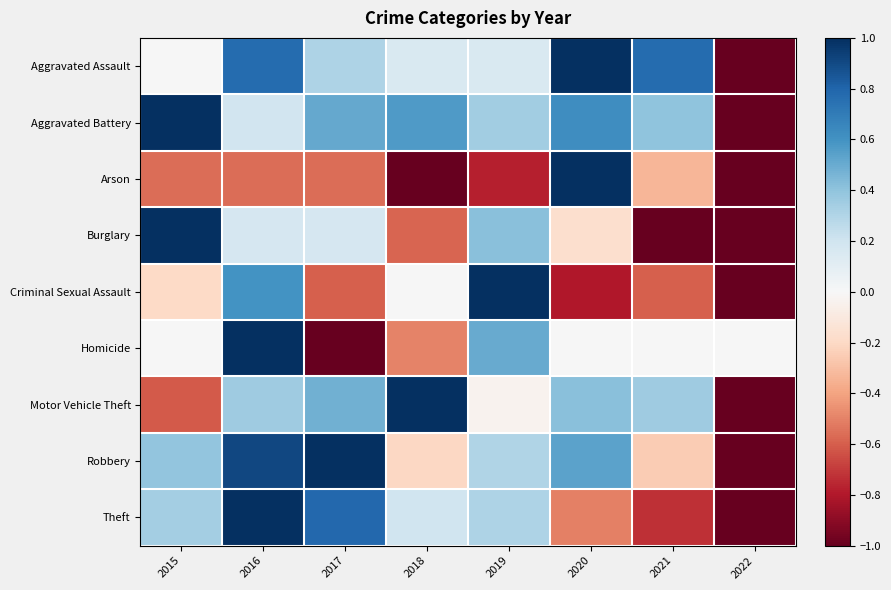

Which has a higher value, 2017 or 2022?

2017